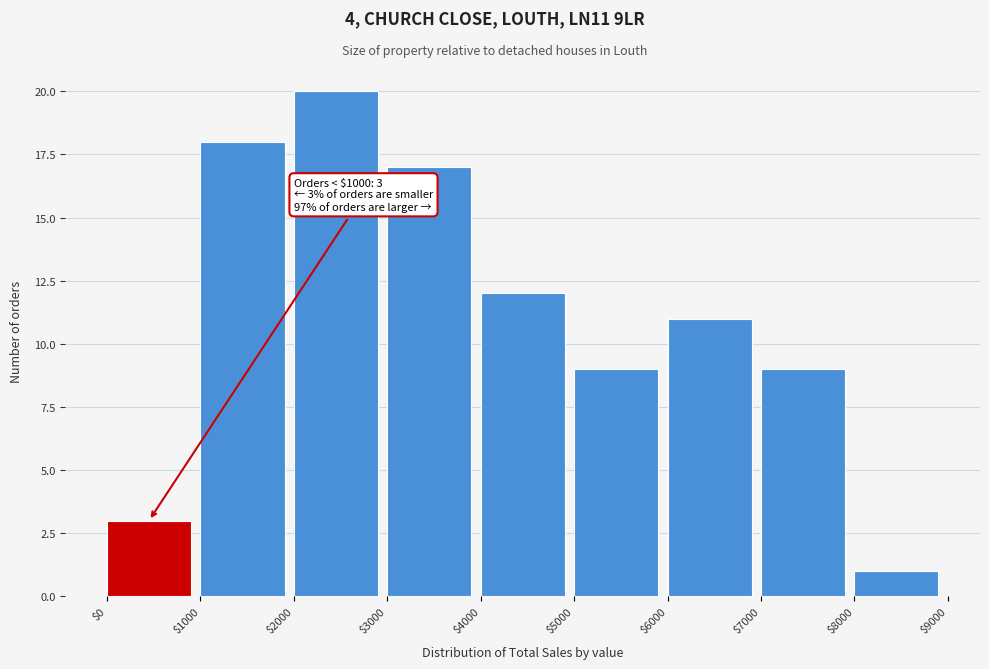

Over which range of the x-axis is the bar tallest?

$2000 to $3000